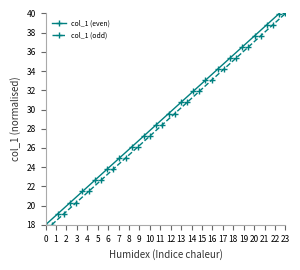

What is the minimum value for col_1 (even)?

18.0